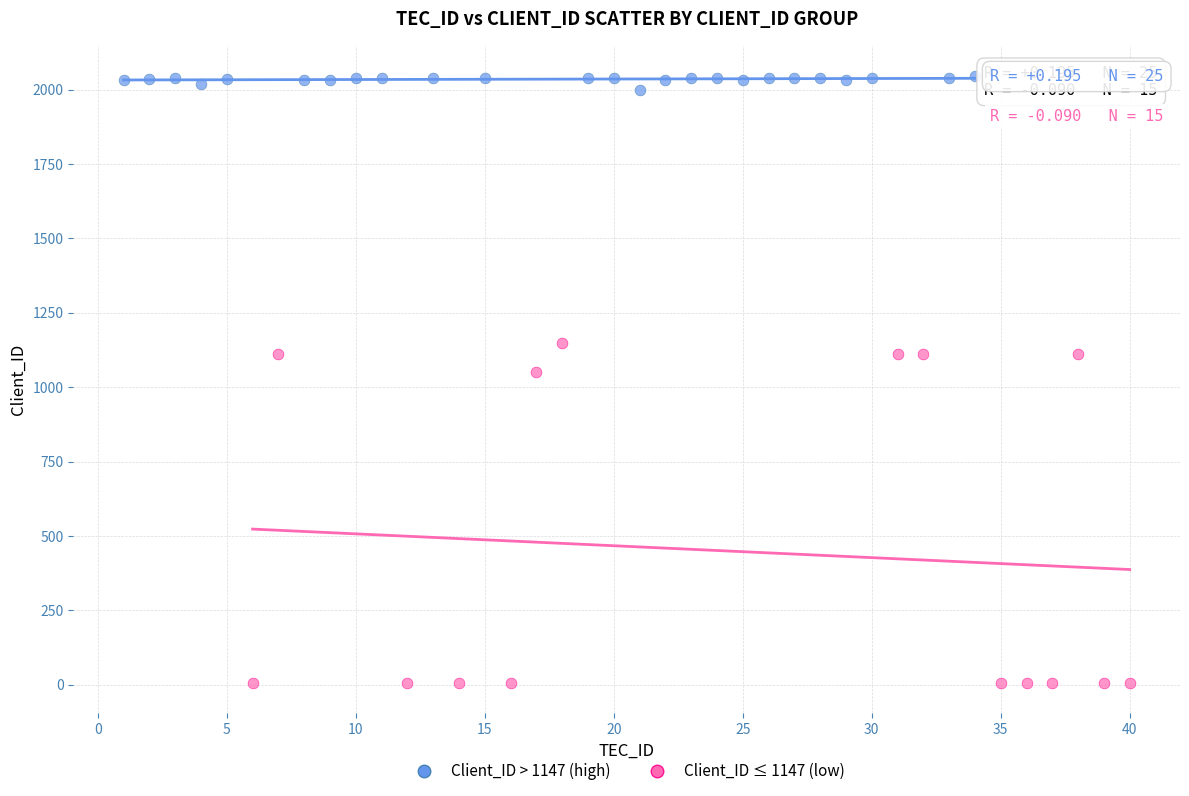

Which series has the widest spread of Y values?

Client_ID ≤ 1147 (low)